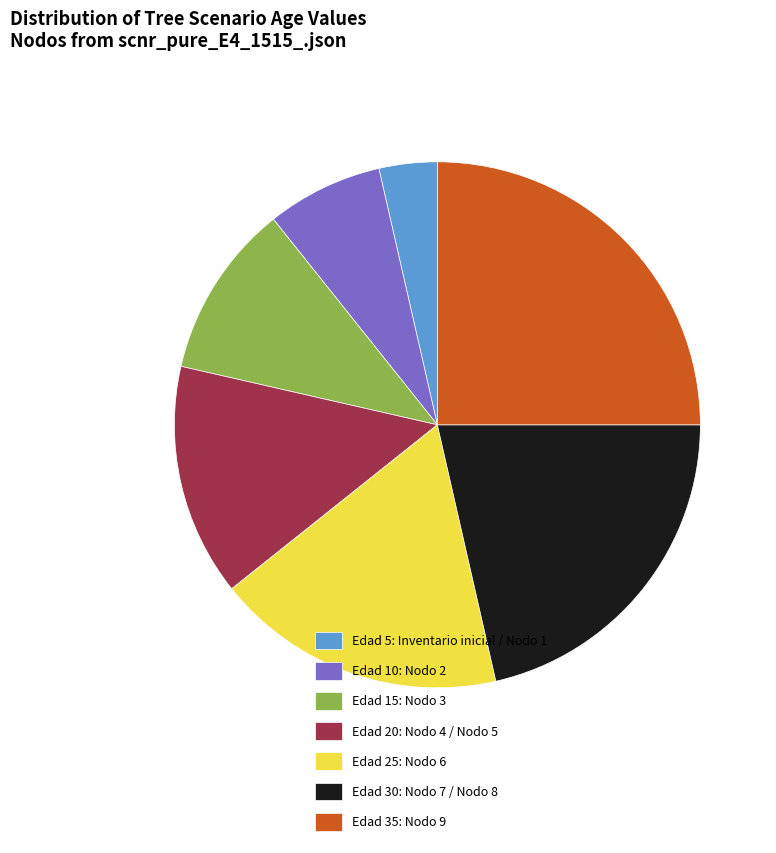

What is the smallest slice in the pie chart?

Edad 5